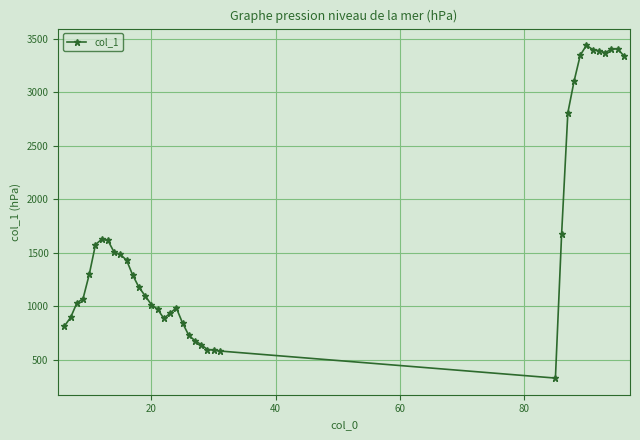

What is the value of the 4th point from the left?

1073.1